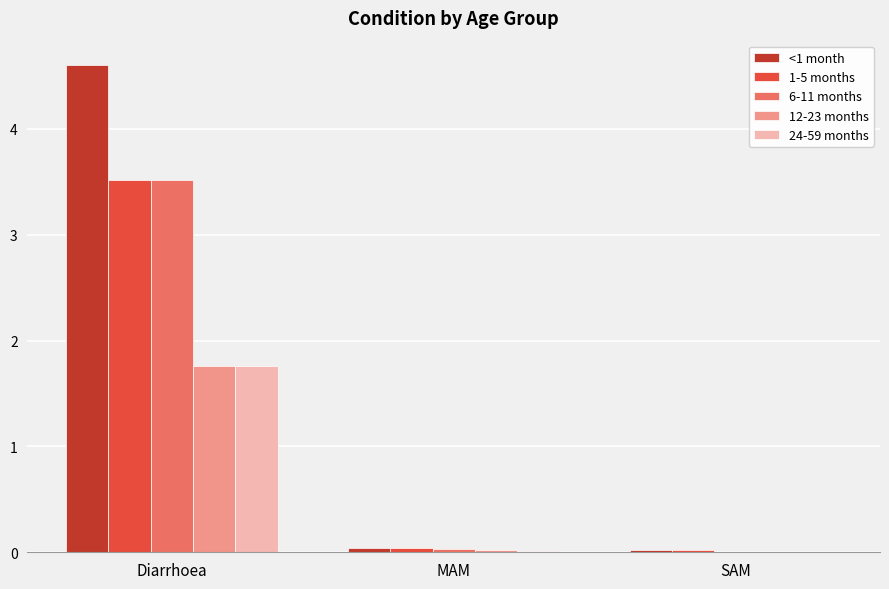

The 24-59 months series shows 1.8 at Diarrhoea. True or false?

True